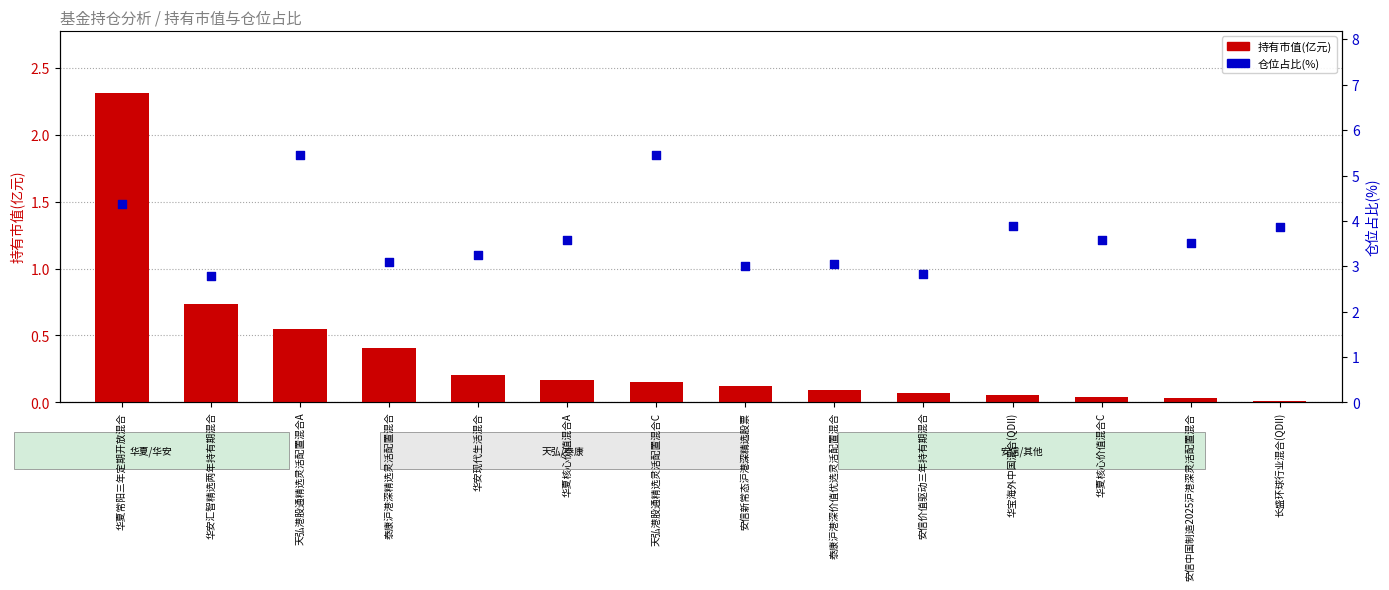

Which series contains the lowest Y value?

持有市值(亿元)